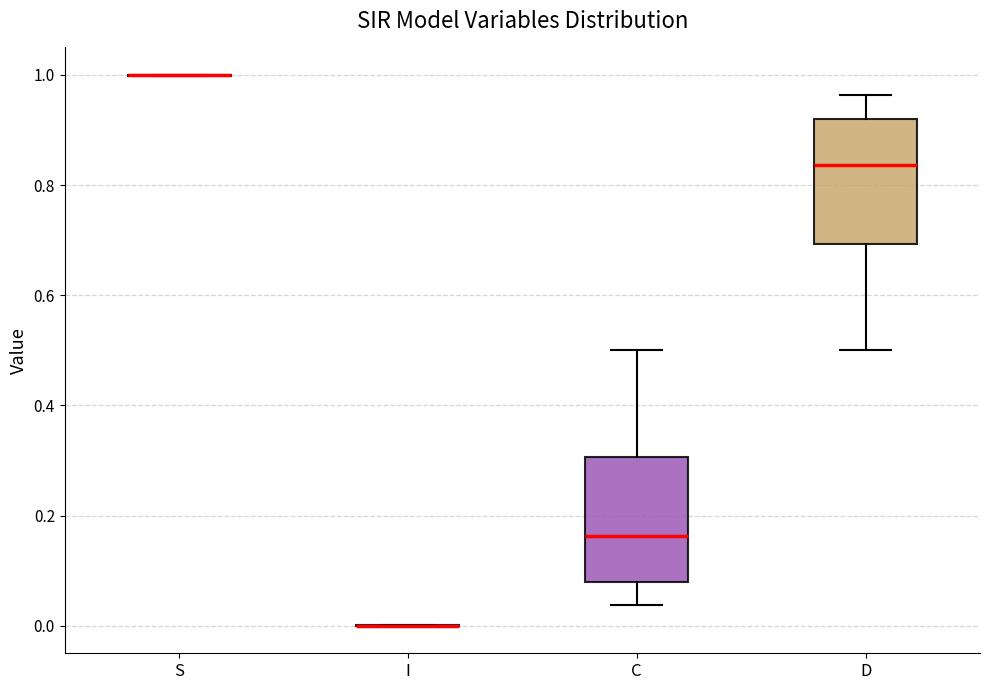

Where does the lower whisker of the box for D end on the y-axis? The values are not printed on the chart, so give them approximately, as read against the axis.

0.50